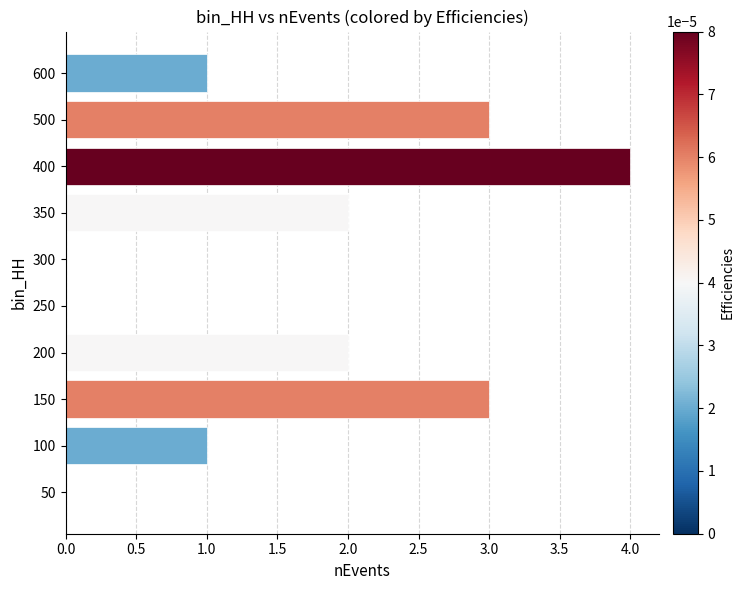

What is the sum of all values?

16